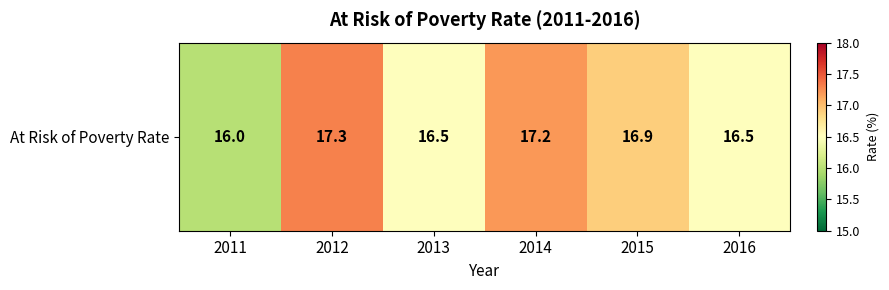

Which label corresponds to the smallest value in the chart?

2011